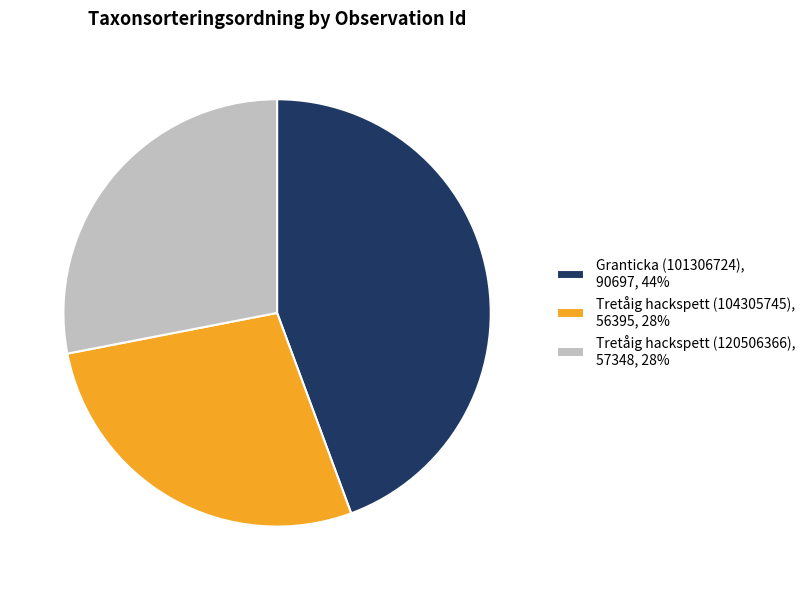

Is the sum of Tretåig hackspett (120506366), 57348, 28% and Tretåig hackspett (104305745), 56395, 28% greater than half?

Yes